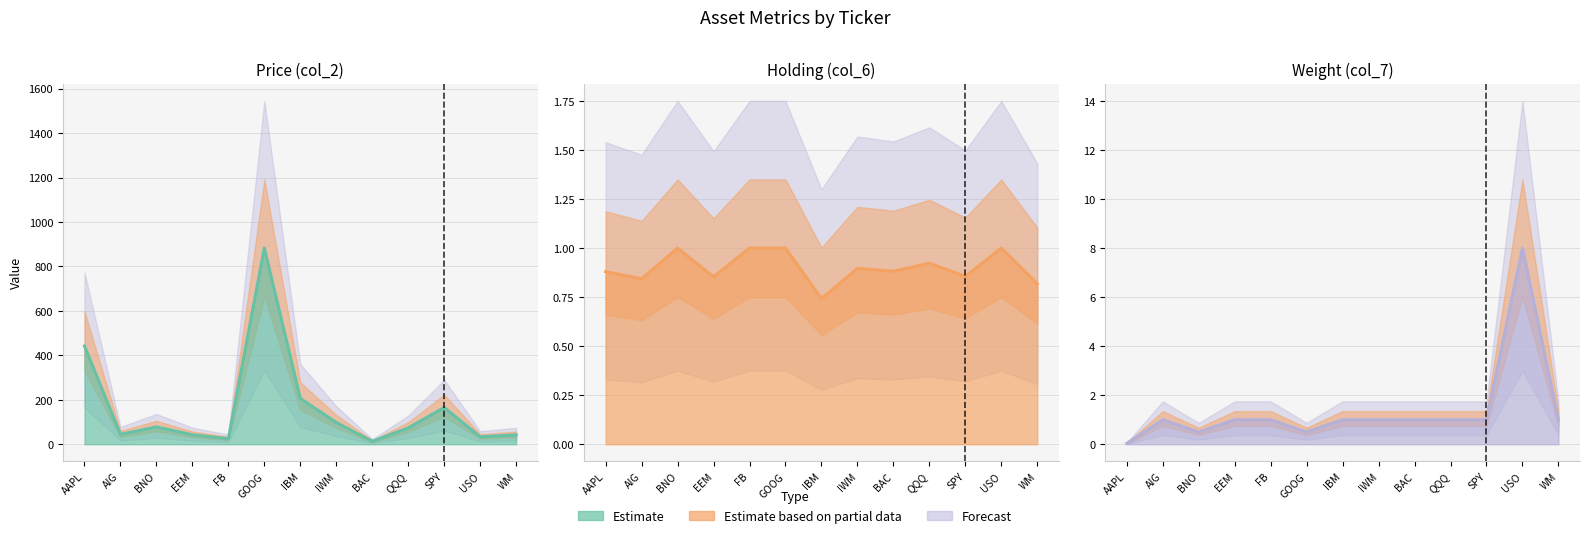

True or false: Weight (col_7) and Price (col_2) cross at least once.

False